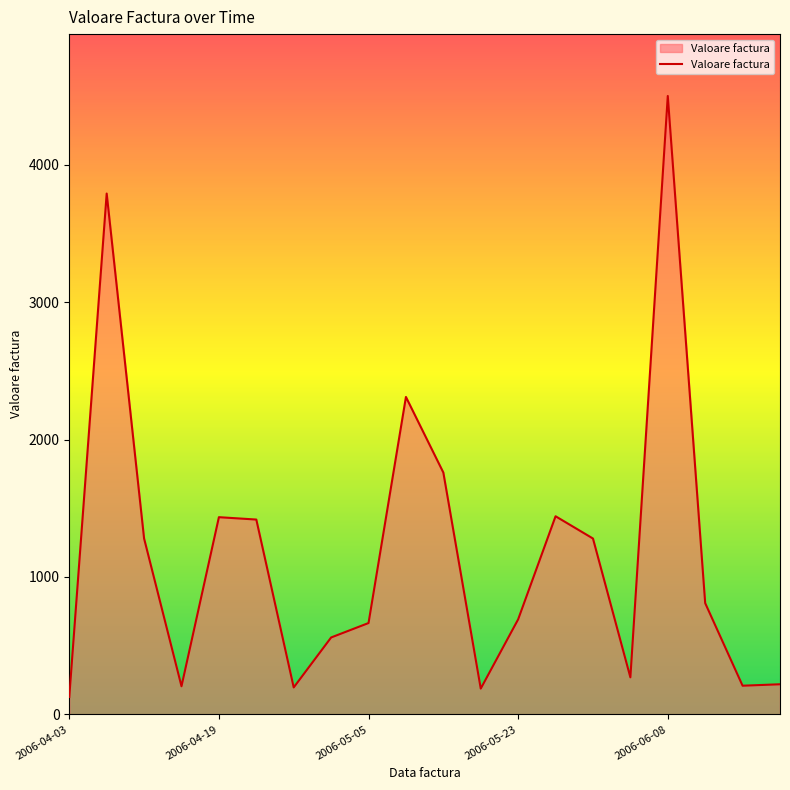

How many values are below 810?

10